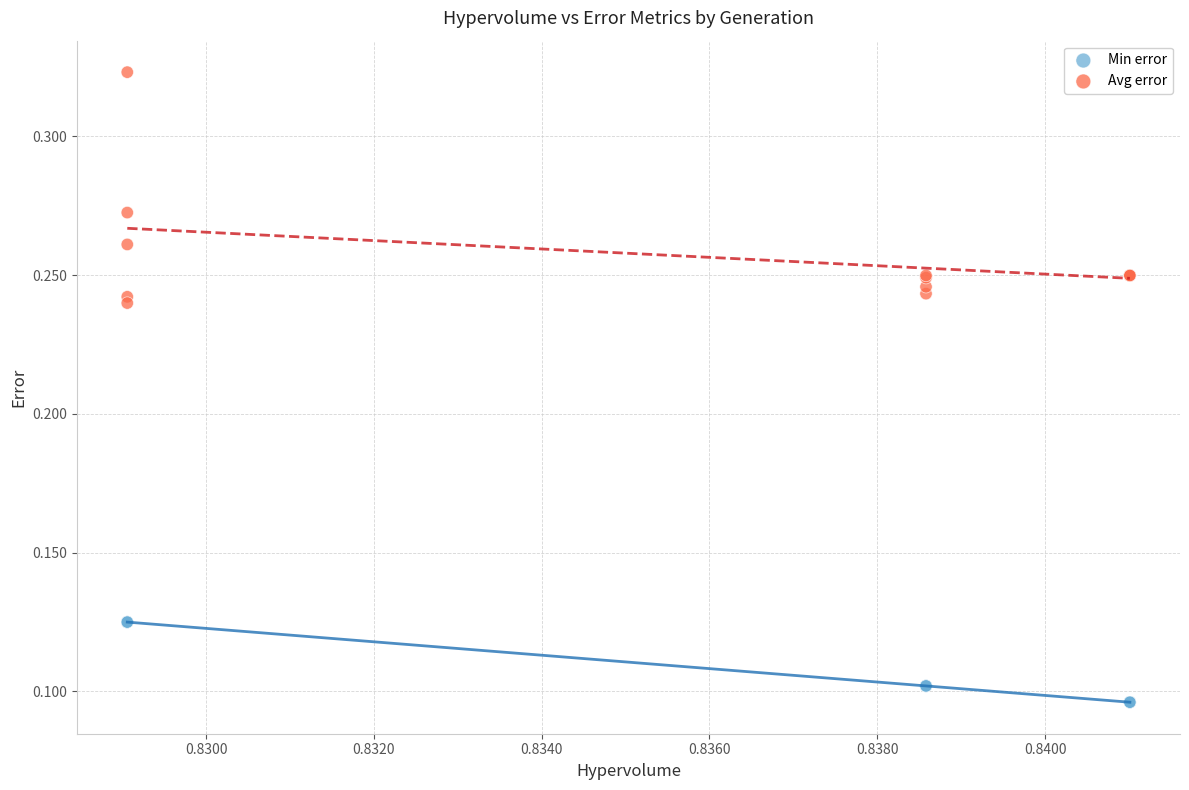

Which series reaches the minimum Y coordinate?

Min error